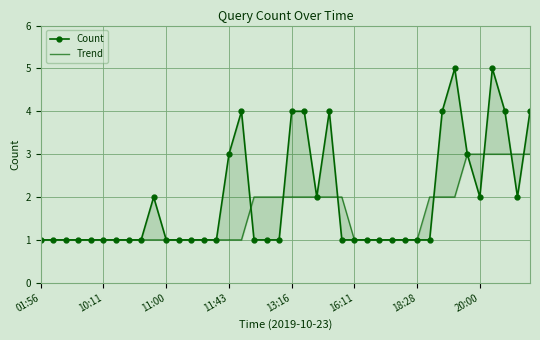

True or false: Trend has more than 0 points higher than both neighbors.

False